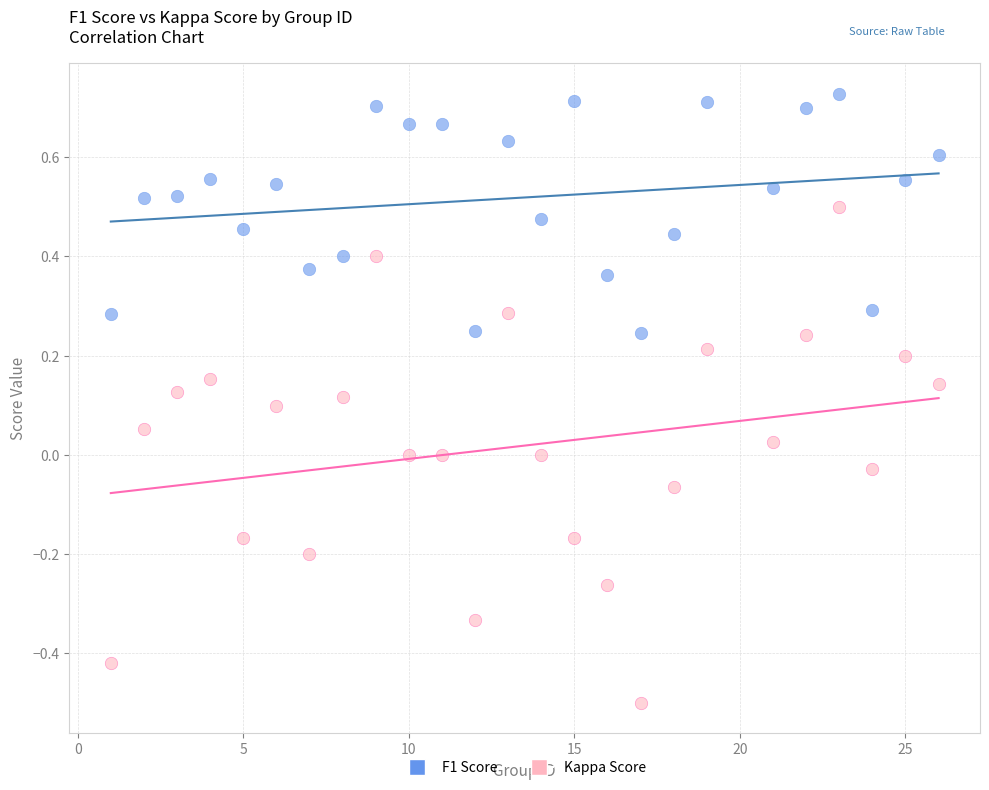

Which series contains the lowest Y value?

Kappa Score